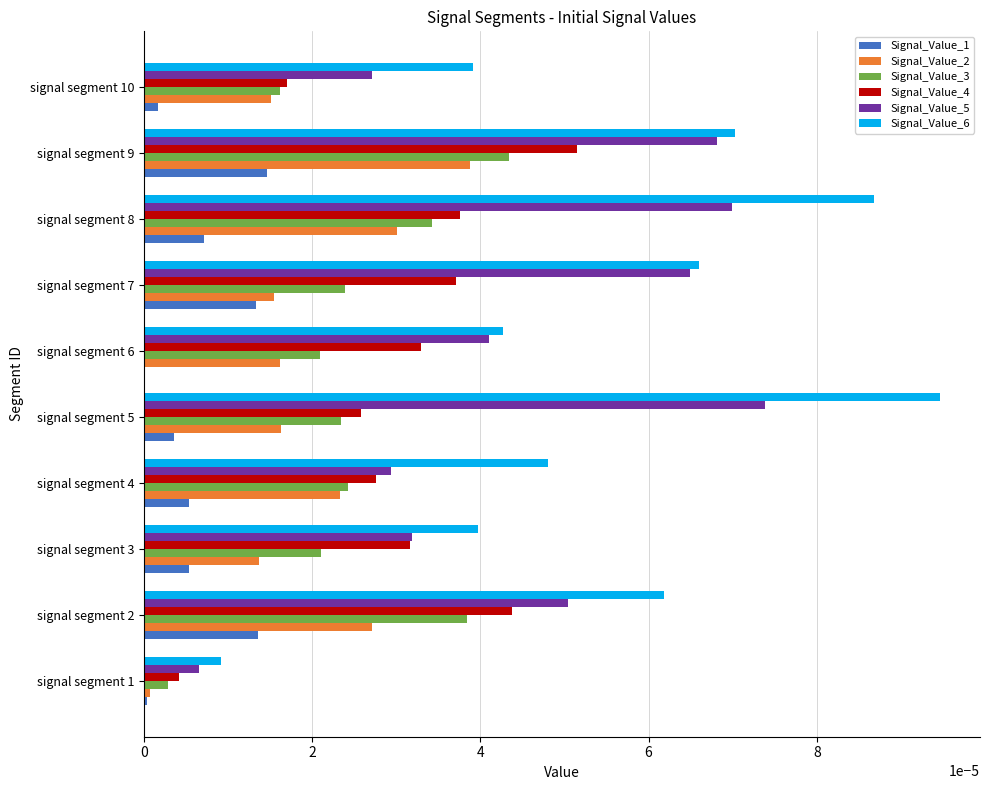

At which category does the chart reach its peak across all series?

signal segment 5